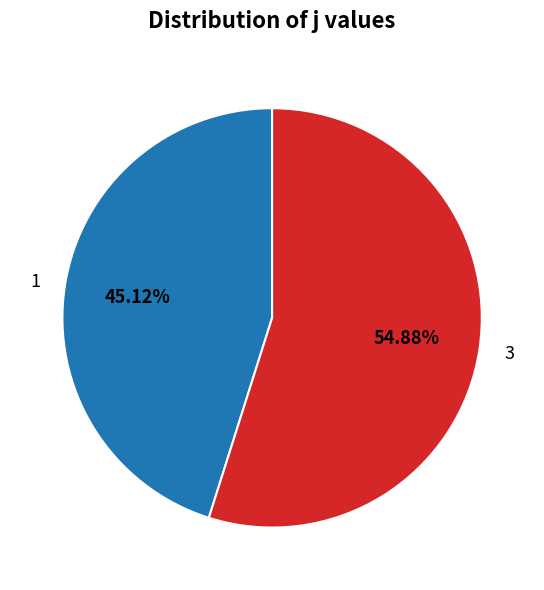

To the nearest percent, what is the average slice percentage?

50%